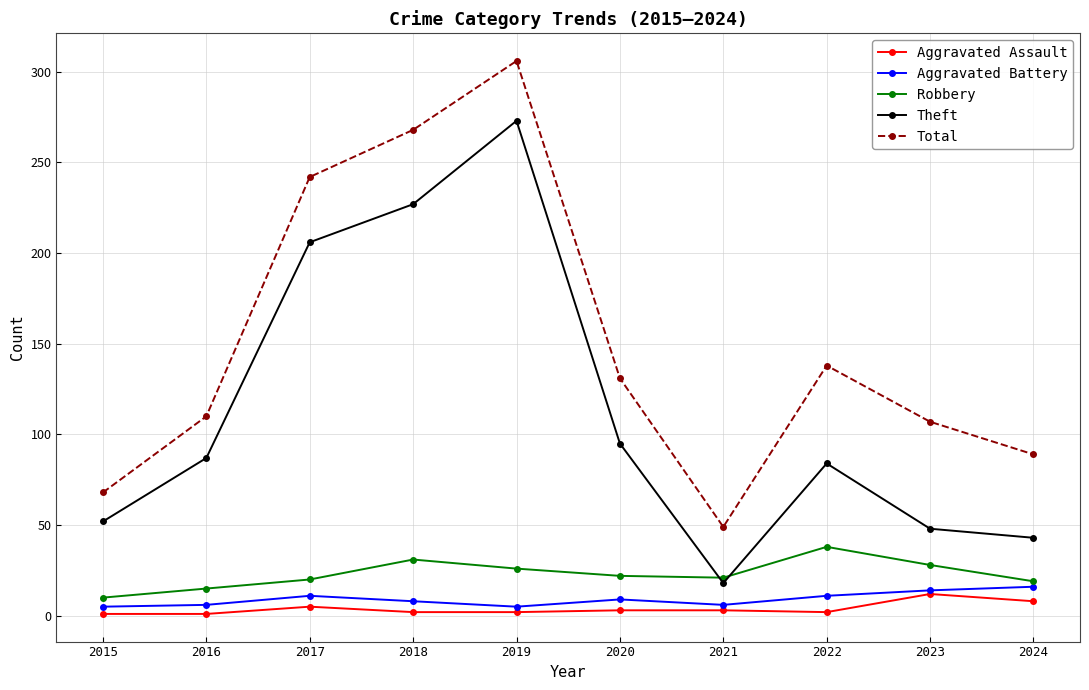

What is the difference between the highest and lowest values at 2022?

136